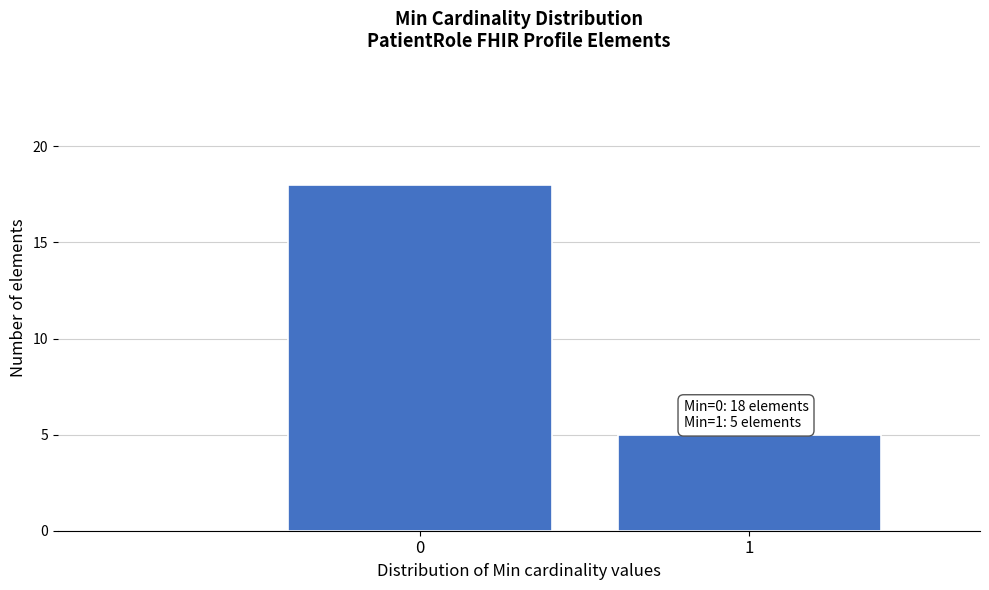

Reading left to right, transcribe all the data shown in this chart.

18	5